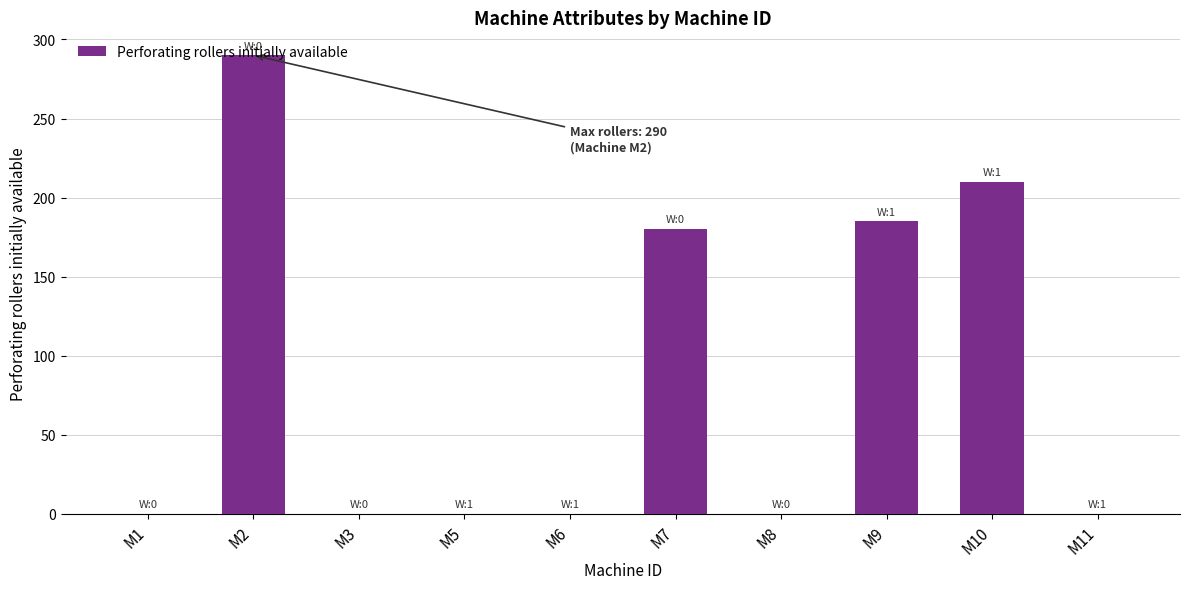

Between M11 and M9, which is larger?

M9